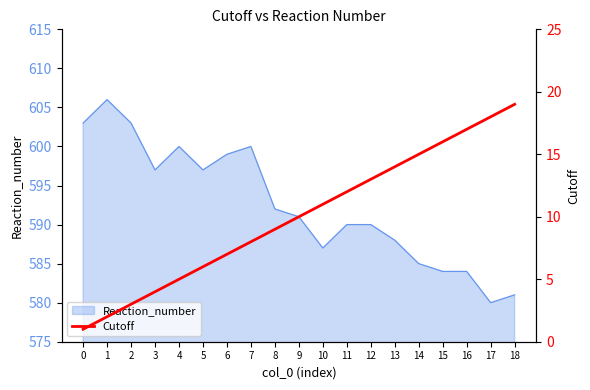

Is it true that Reaction_number equals 211 at 12?

False